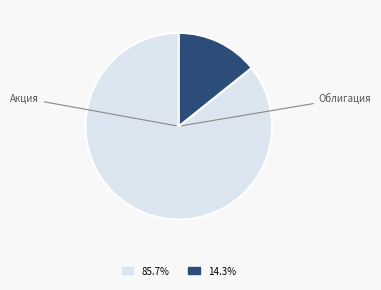

Is there a majority slice in this chart?

Yes